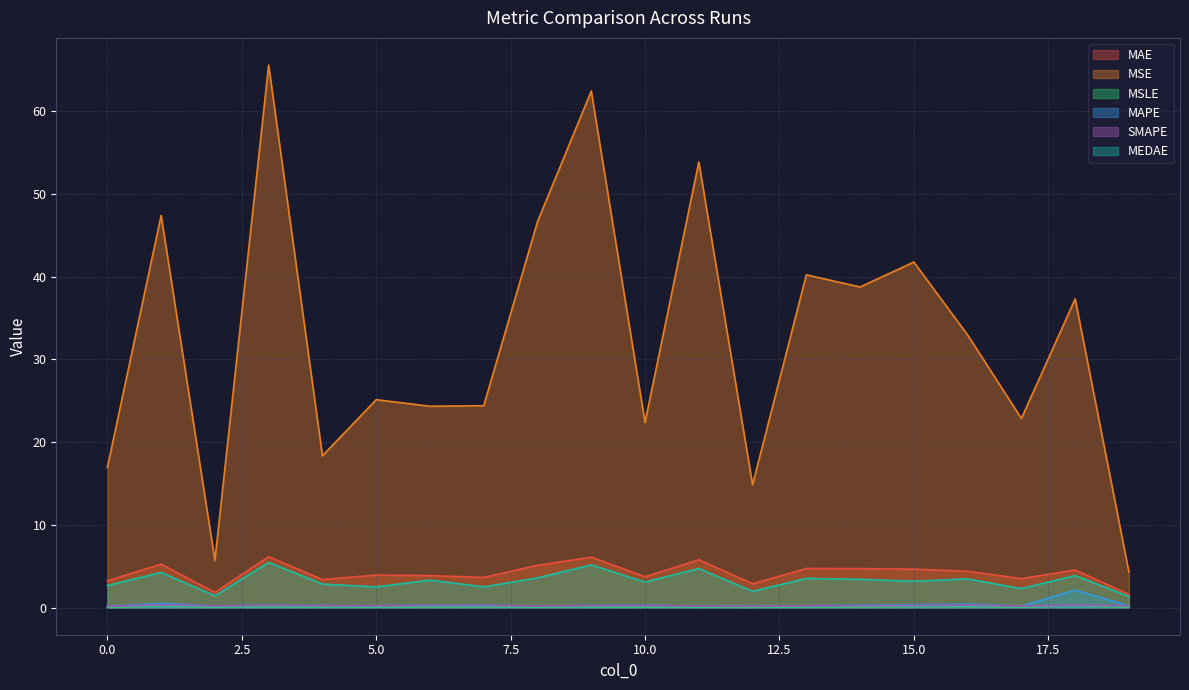

Rank the series by their maximum value, from highest to lowest.

MSE, MAE, MEDAE, MAPE, SMAPE, MSLE